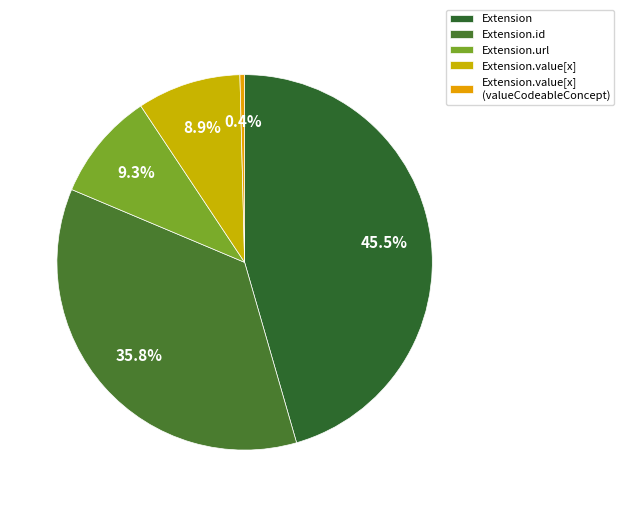

Which slice is the smallest?

Extension.value[x] (valueCodeableConcept)